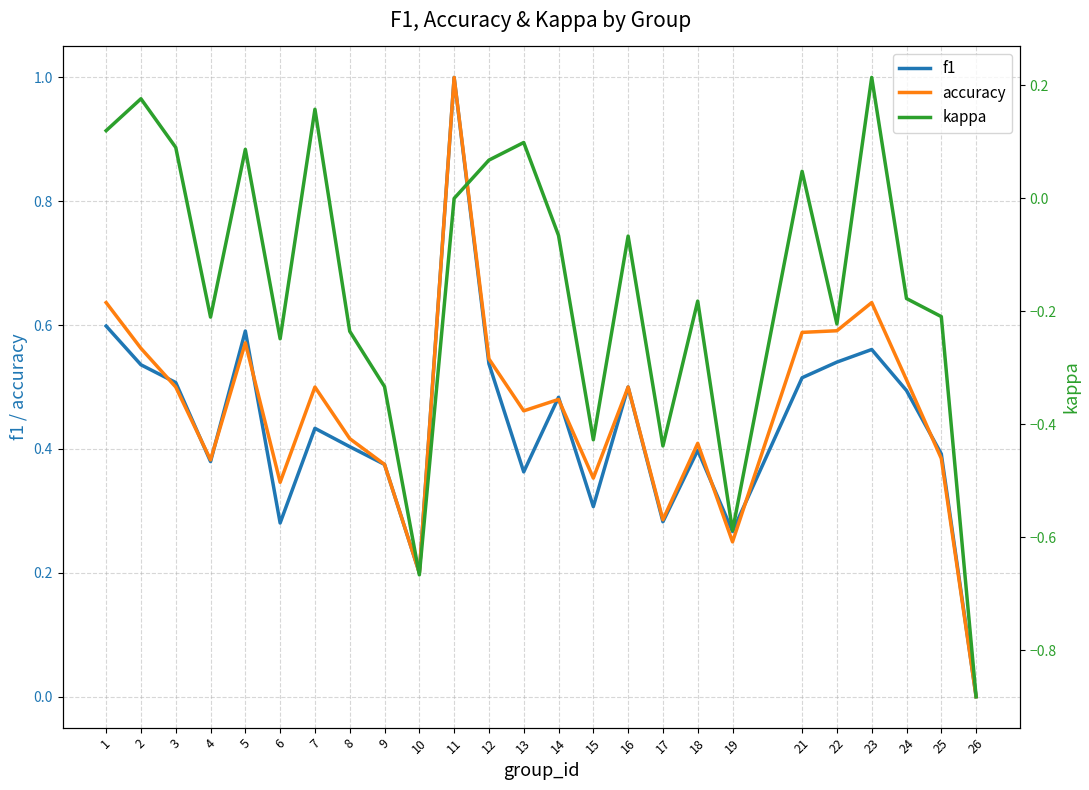

At which label does f1 reach its peak?

11